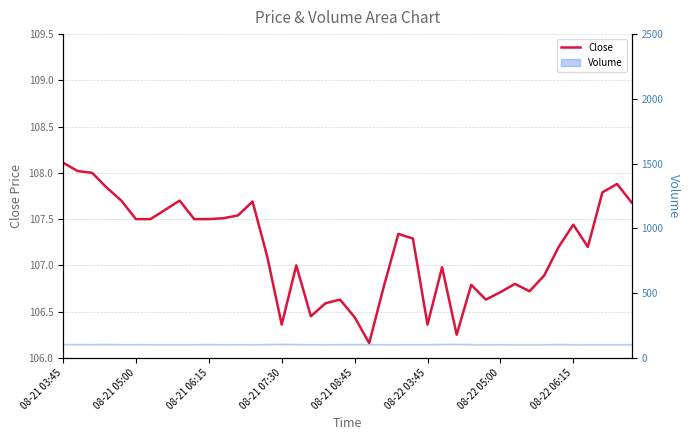

What is the greatest value displayed?

108.1